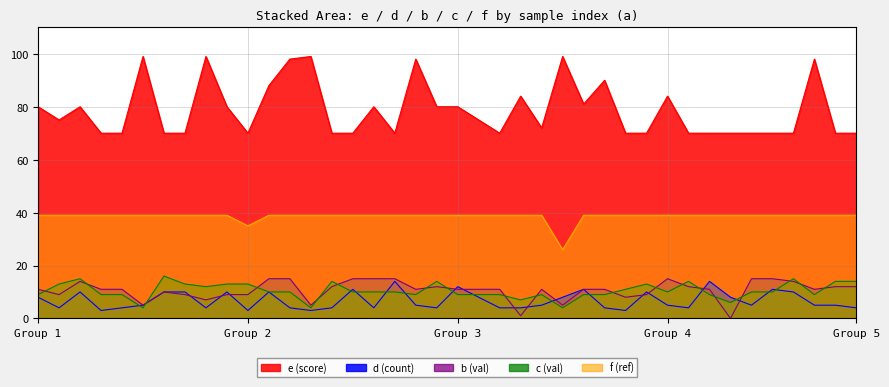

What is the minimum value for e (score)?

70